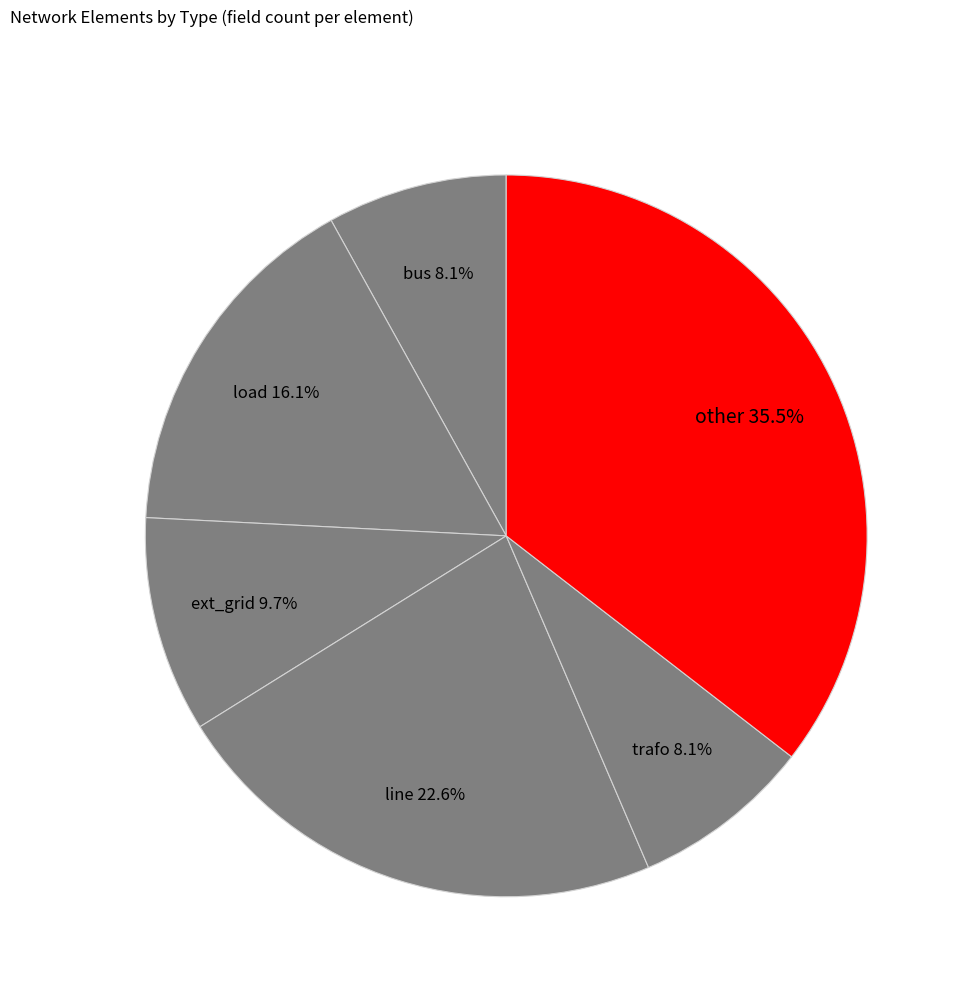

Which category has the biggest portion of the pie?

other